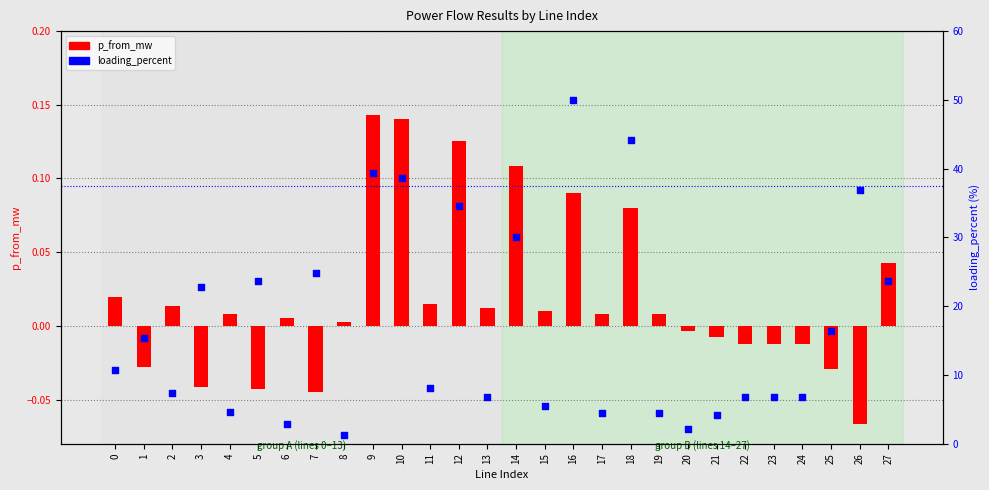

What are all the series names shown in the legend?

p_from_mw, loading_percent